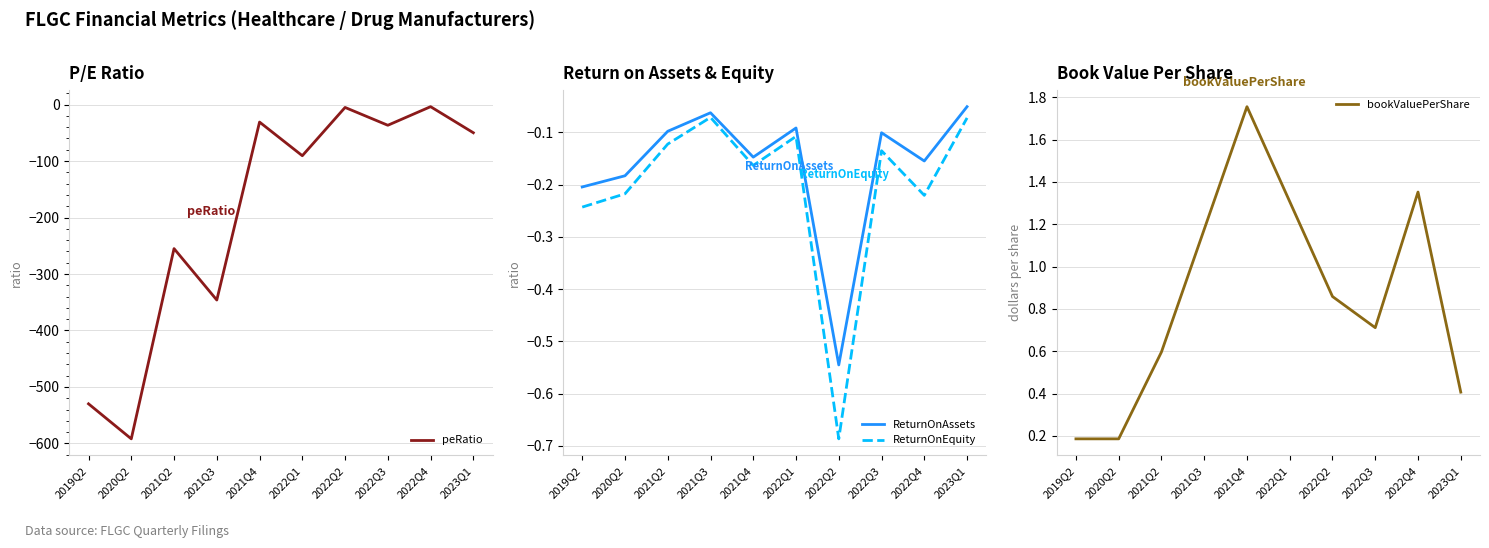

Which has a higher value, 2022Q1 or 2020Q2?

2022Q1